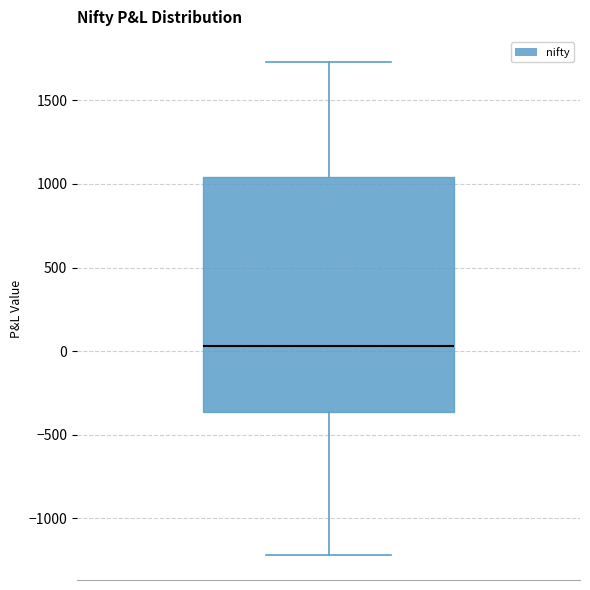

Transcribe this box plot: give where the median line is, the range the box spans, and where the two whiskers end, as read against the y-axis. The values are not printed on the chart, so give them approximately, as read against the axis.

median 50, box -350 to 1050, whiskers -1200 to 1750